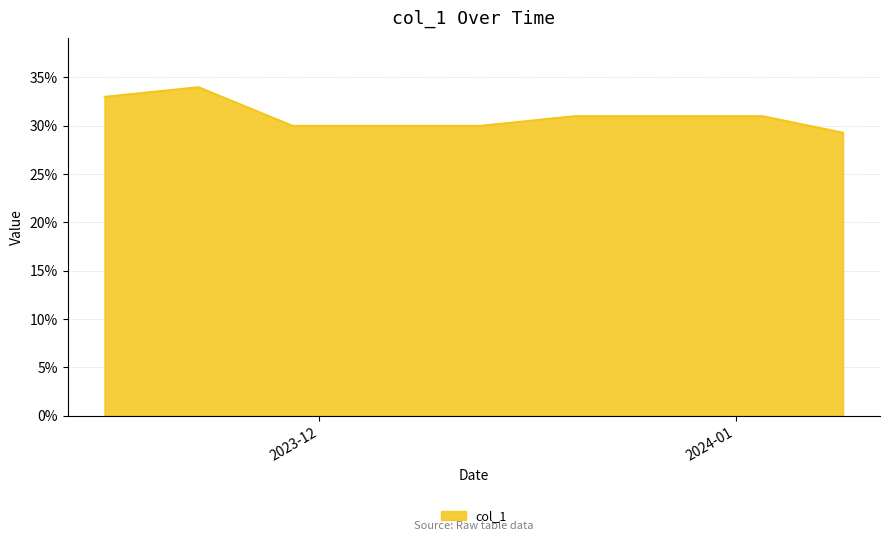

What is the value of the 30th point from the left?

0.3